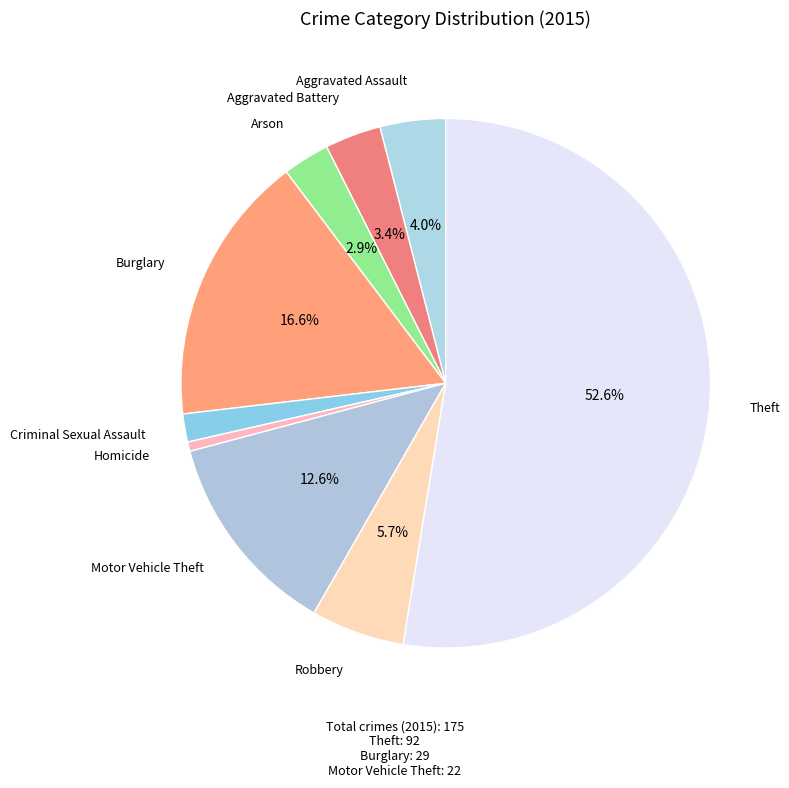

To the nearest percent, what is the difference between the largest and smallest slice percentages?

52%